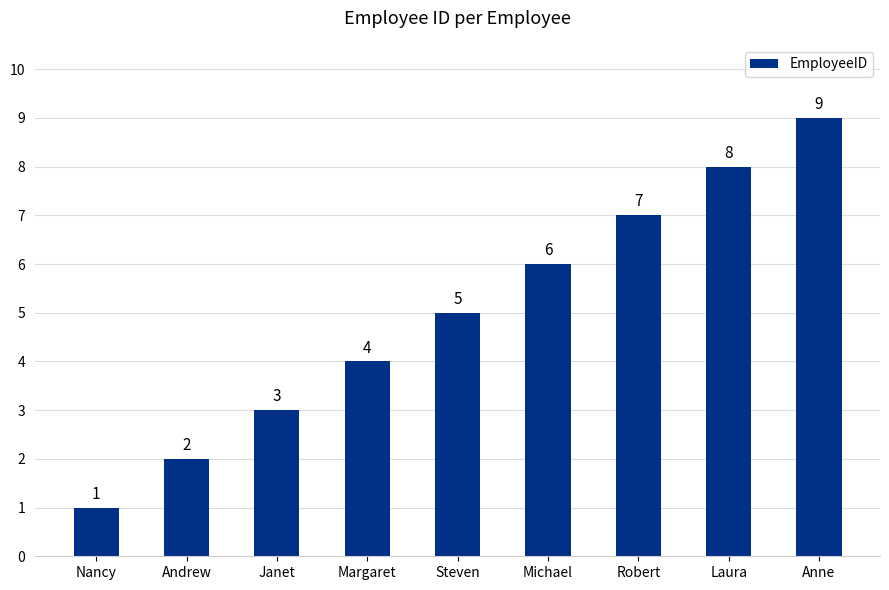

What is the value of the 2nd bar from the left?

2